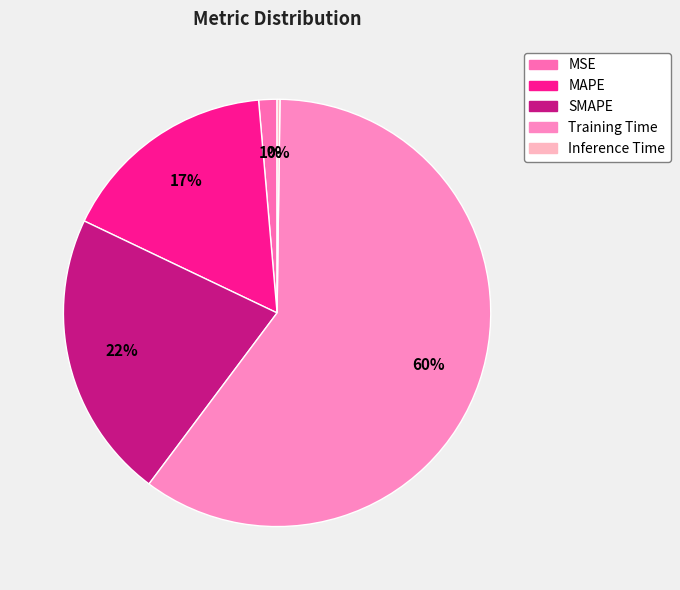

Count the number of slices in the pie.

5